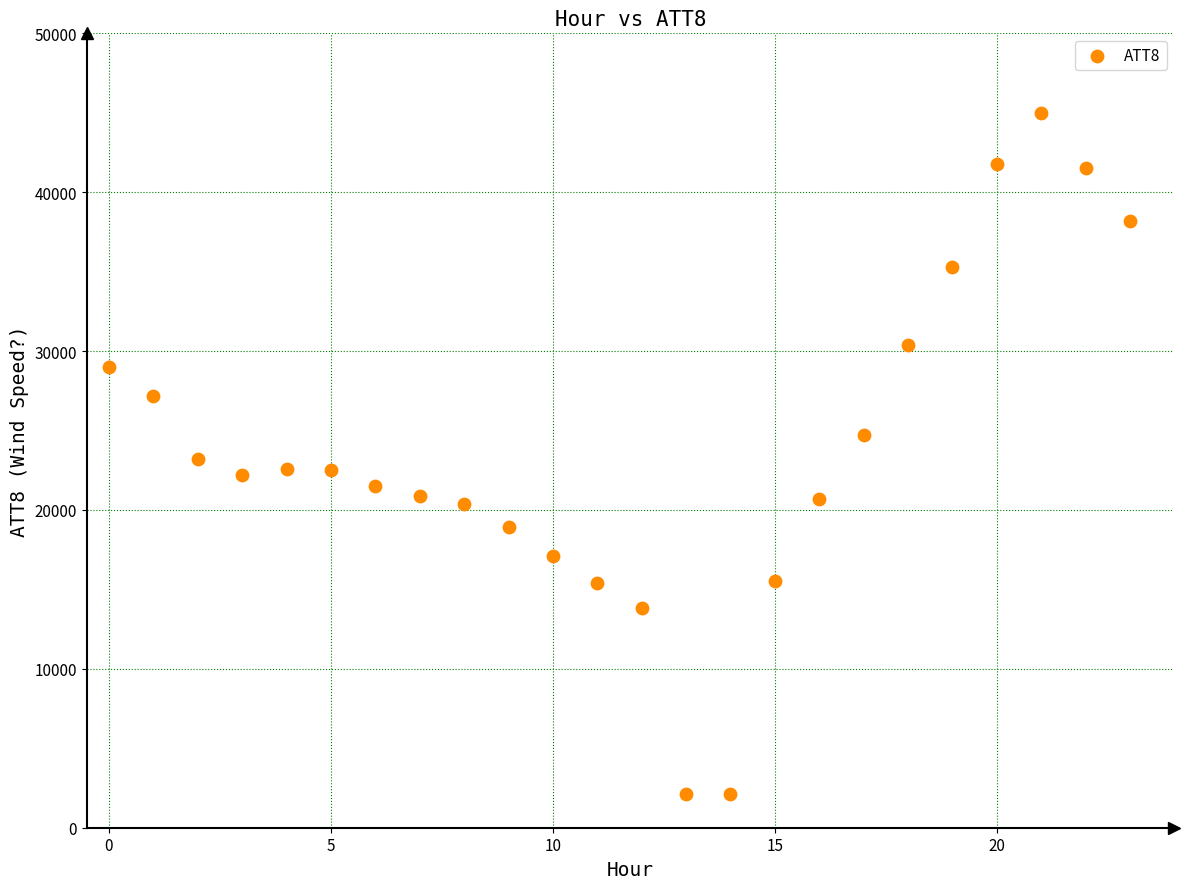

What is the range of Y values (max minus min)?

42900